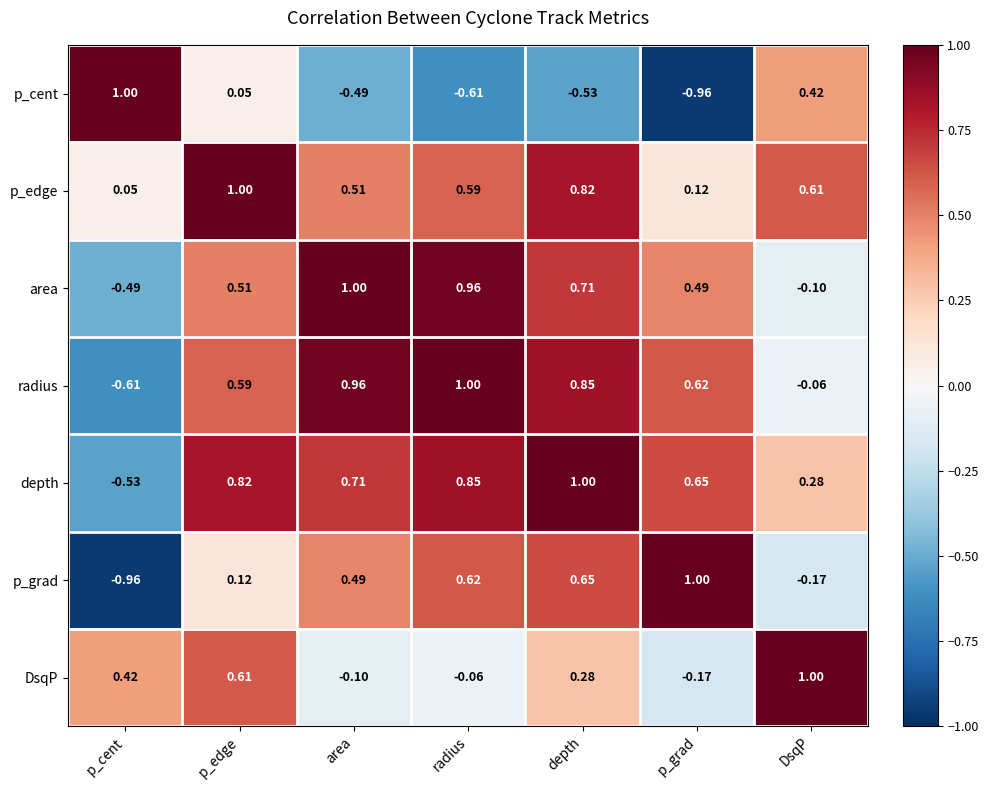

What is the spread (max minus min) of values at depth?

1.5